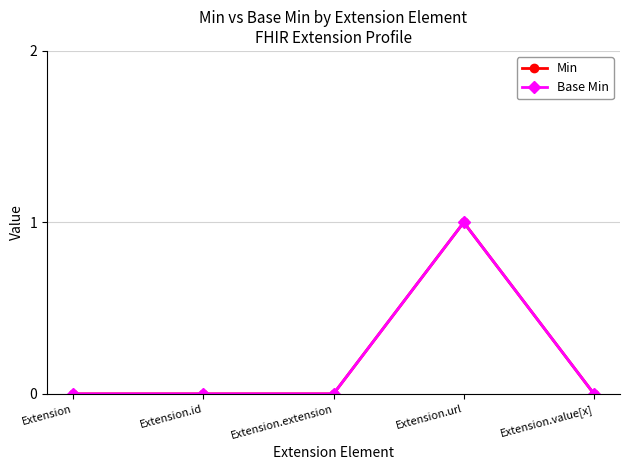

True or false: Base Min and Min cross at least once.

False